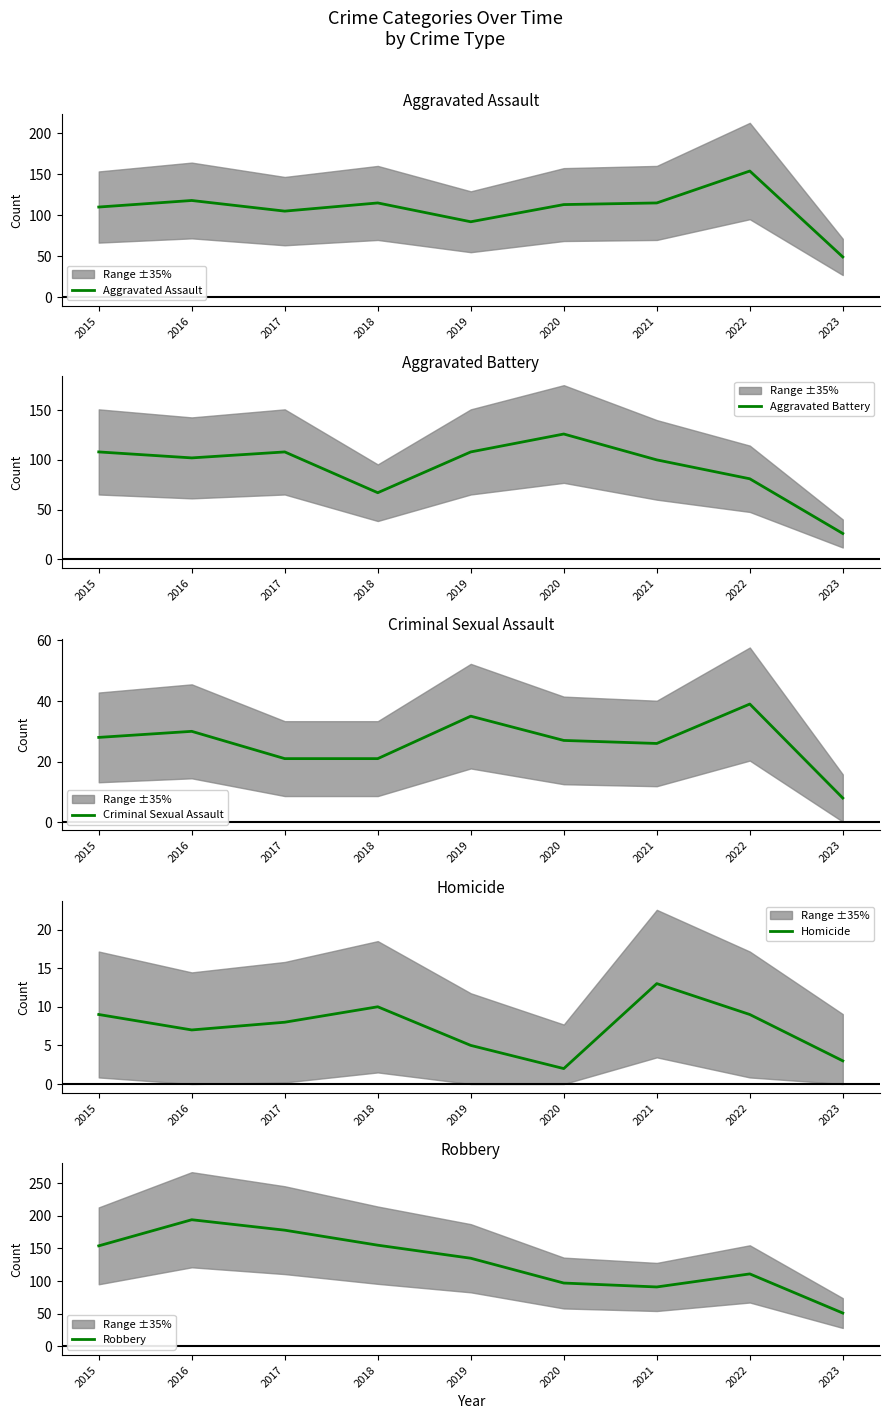

List the labels in order of Criminal Sexual Assault value, largest first.

2022, 2019, 2016, 2015, 2020, 2021, 2017, 2018, 2023